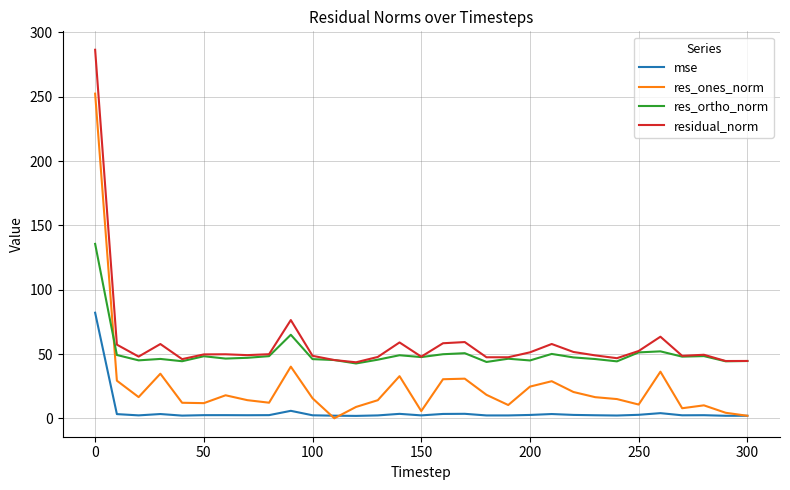

Does the chart have visible grid lines?

Yes